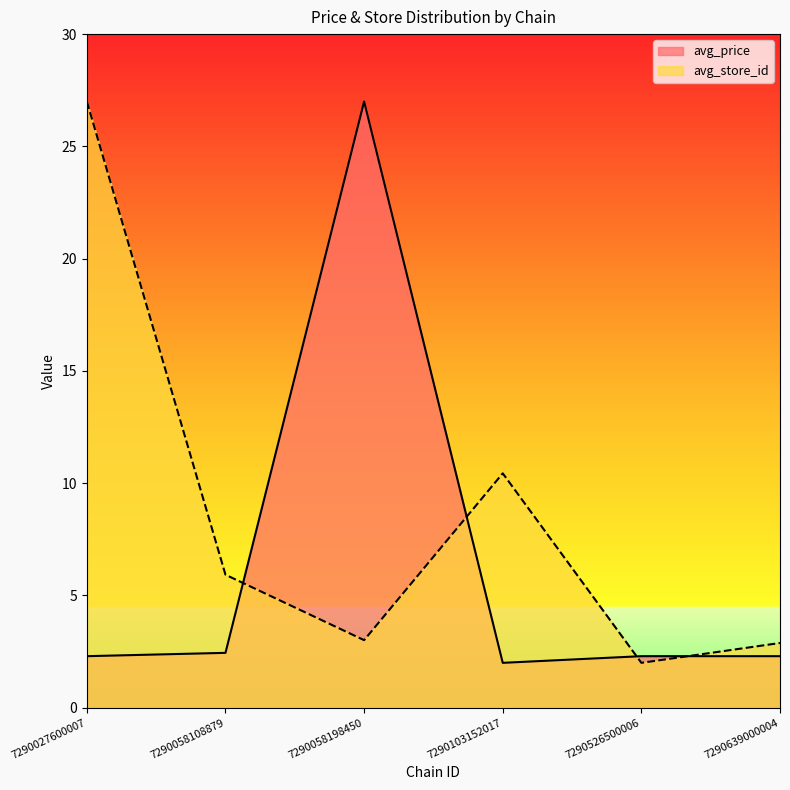

In avg_store_id, how many points are higher than both neighbors (excluding endpoints)?

1